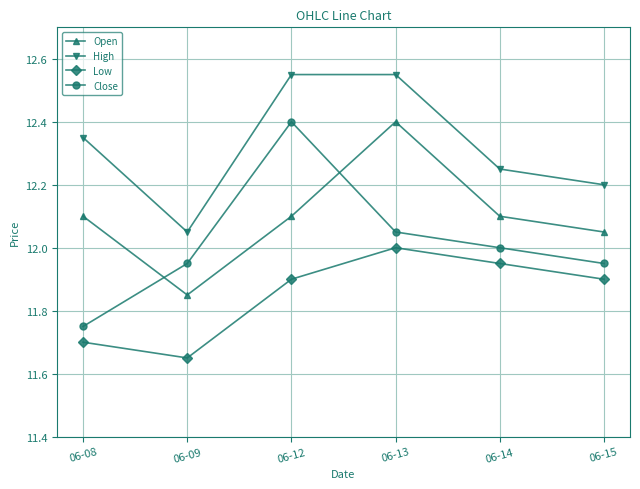

True or false: Low and Close cross at least once.

False